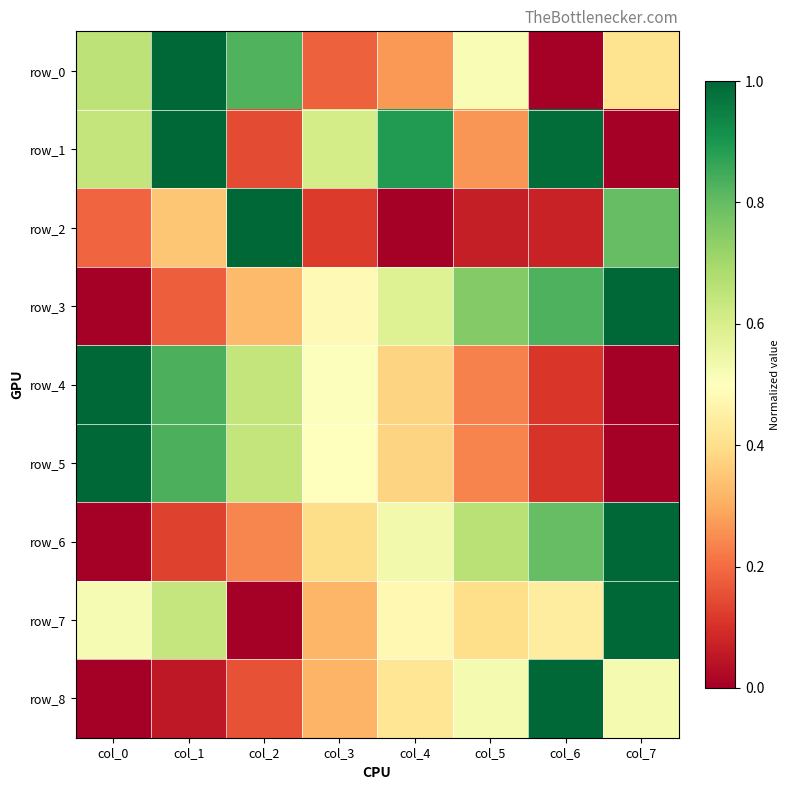

How many values in row_2 are above zero?

7